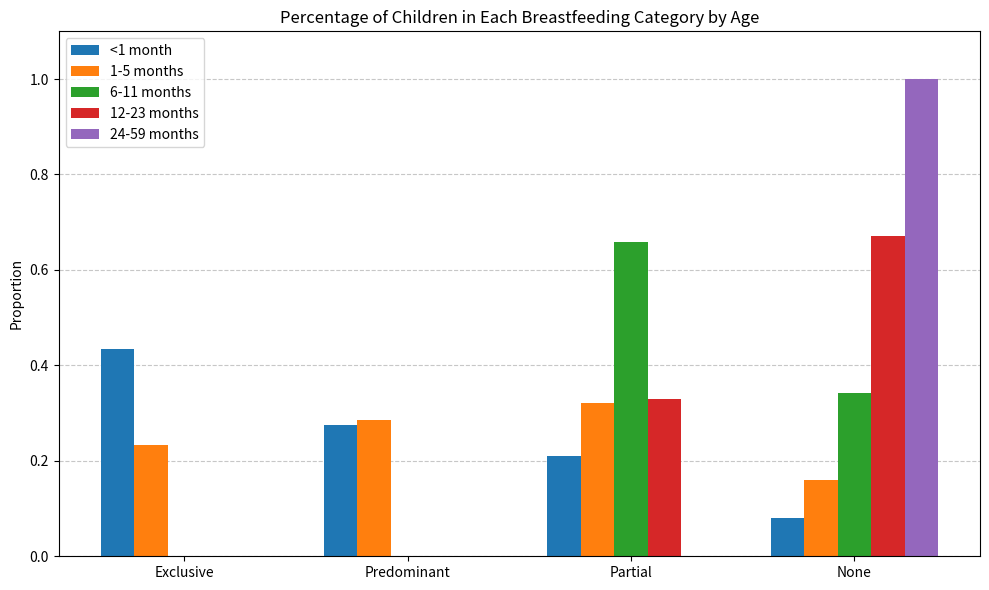

Are the bars grouped side by side (vs. stacked)?

Yes